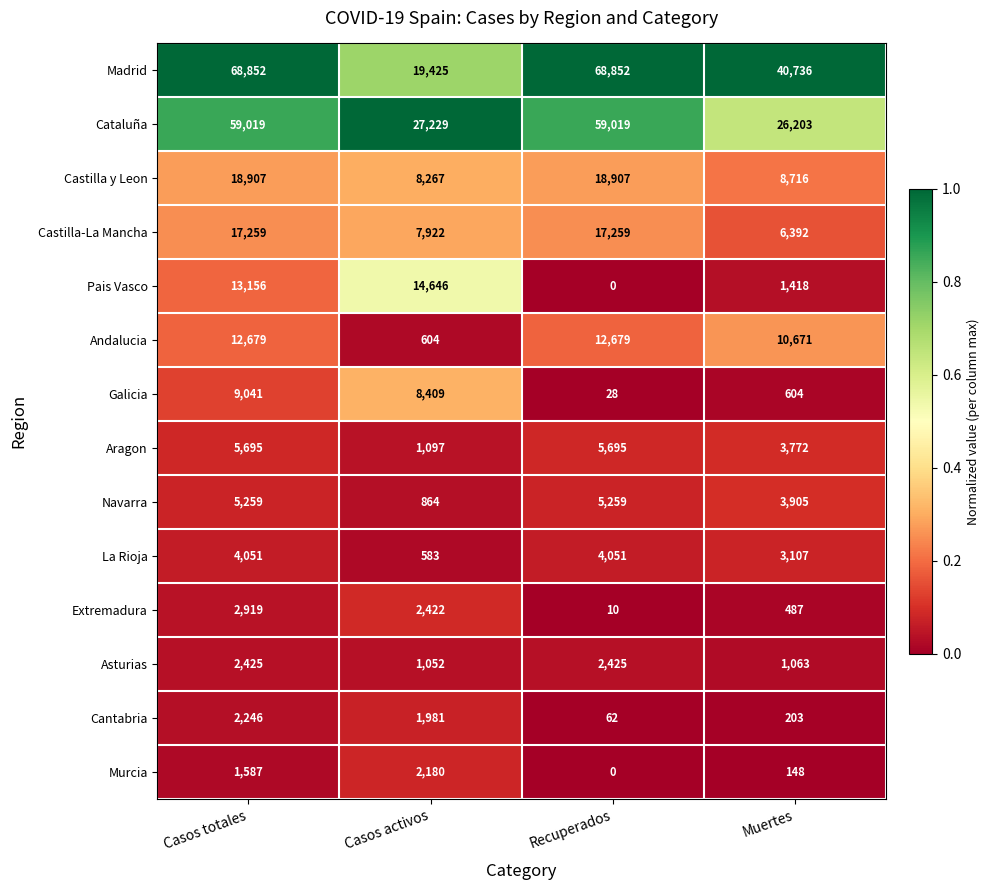

The value of Cataluña at Casos totales is 59019. True or false?

True